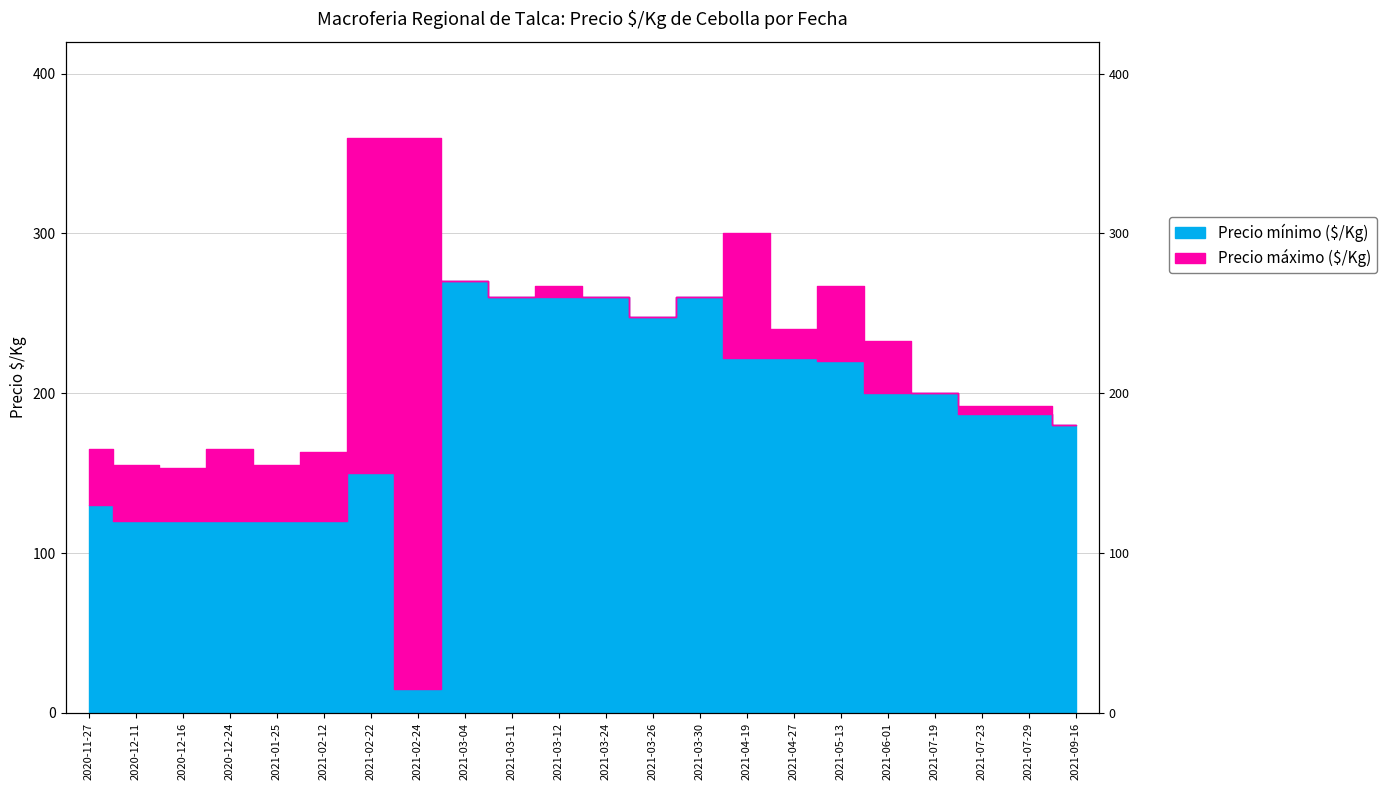

True or false: Precio «nimo ($/Kg) has more than 2 interior local peaks.

True